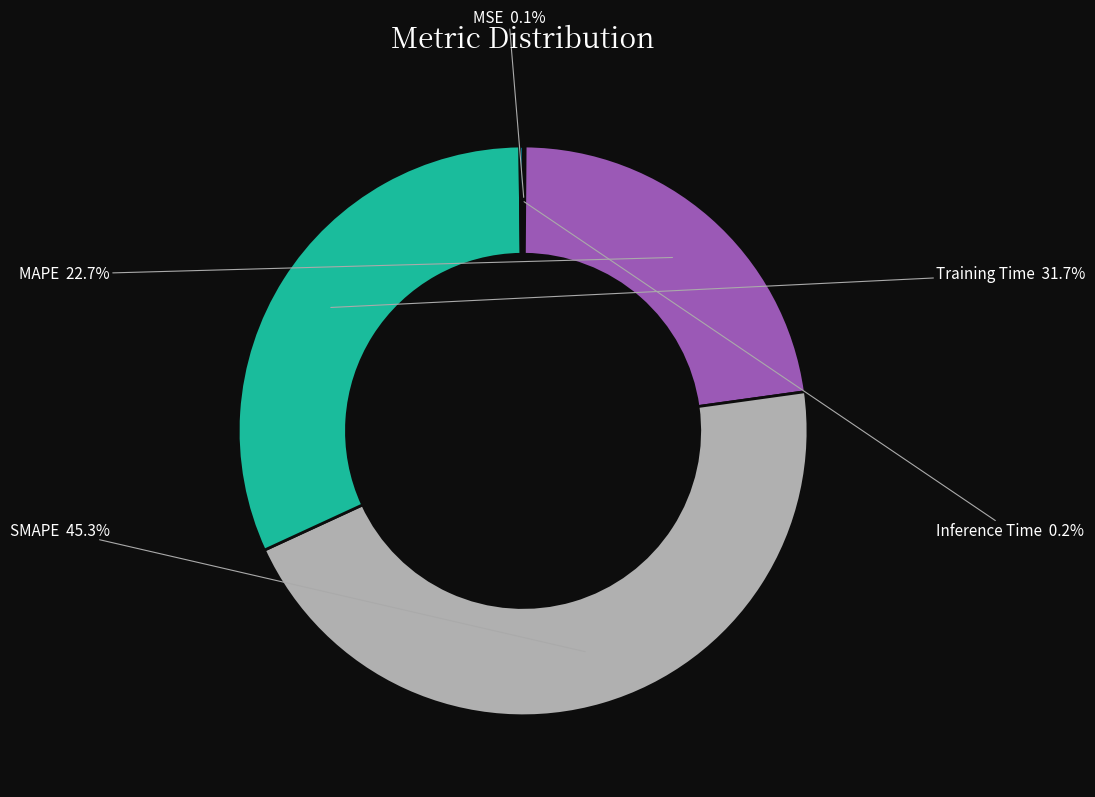

Is there a majority slice in this chart?

No